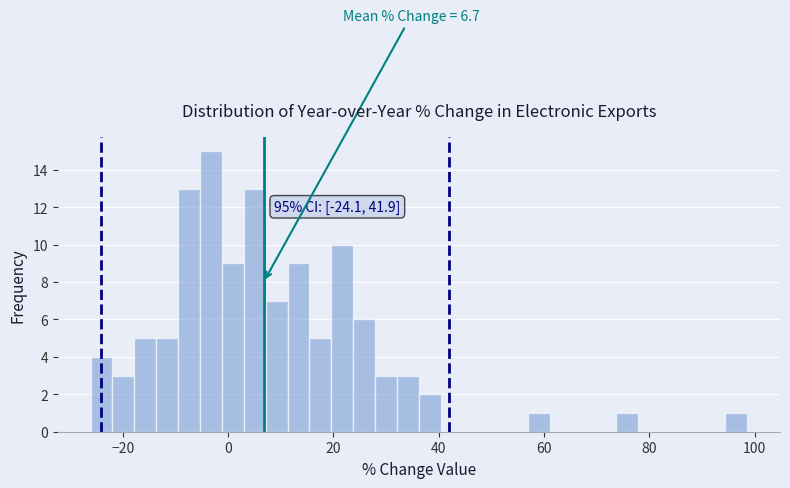

Read against the x-axis, roughly where is the centre of the tallest bar?

-4